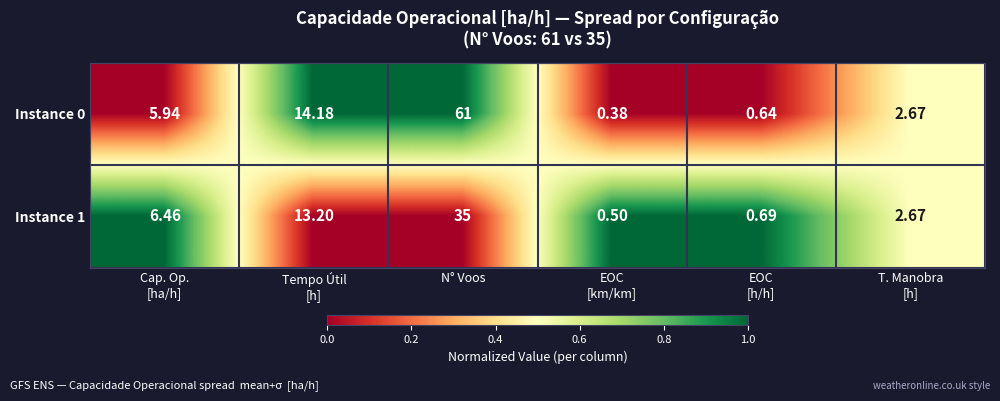

Which category has the highest value in the Instance 0 series?

N° Voos